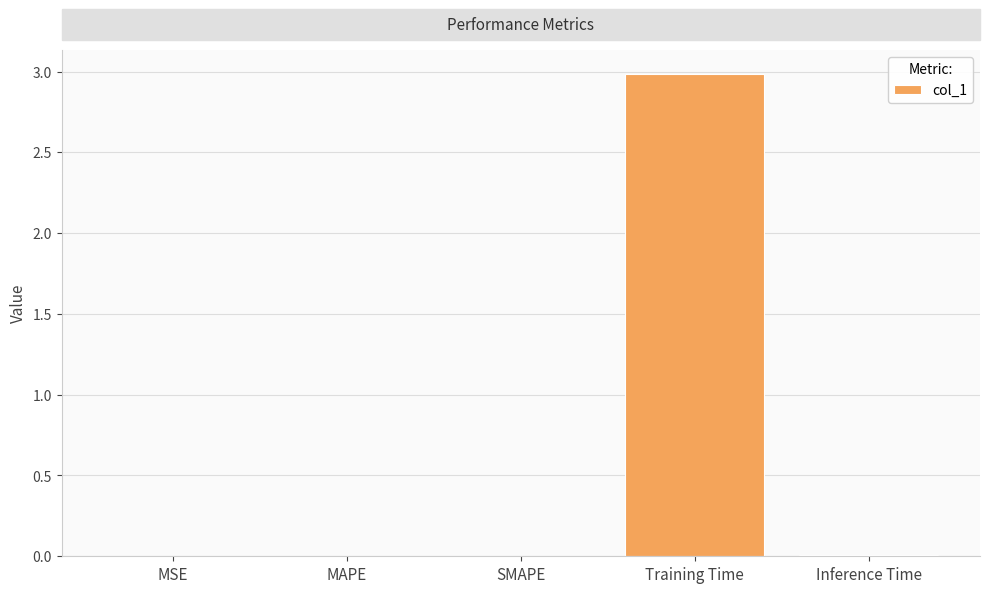

Which label corresponds to the largest value in the chart?

Training Time